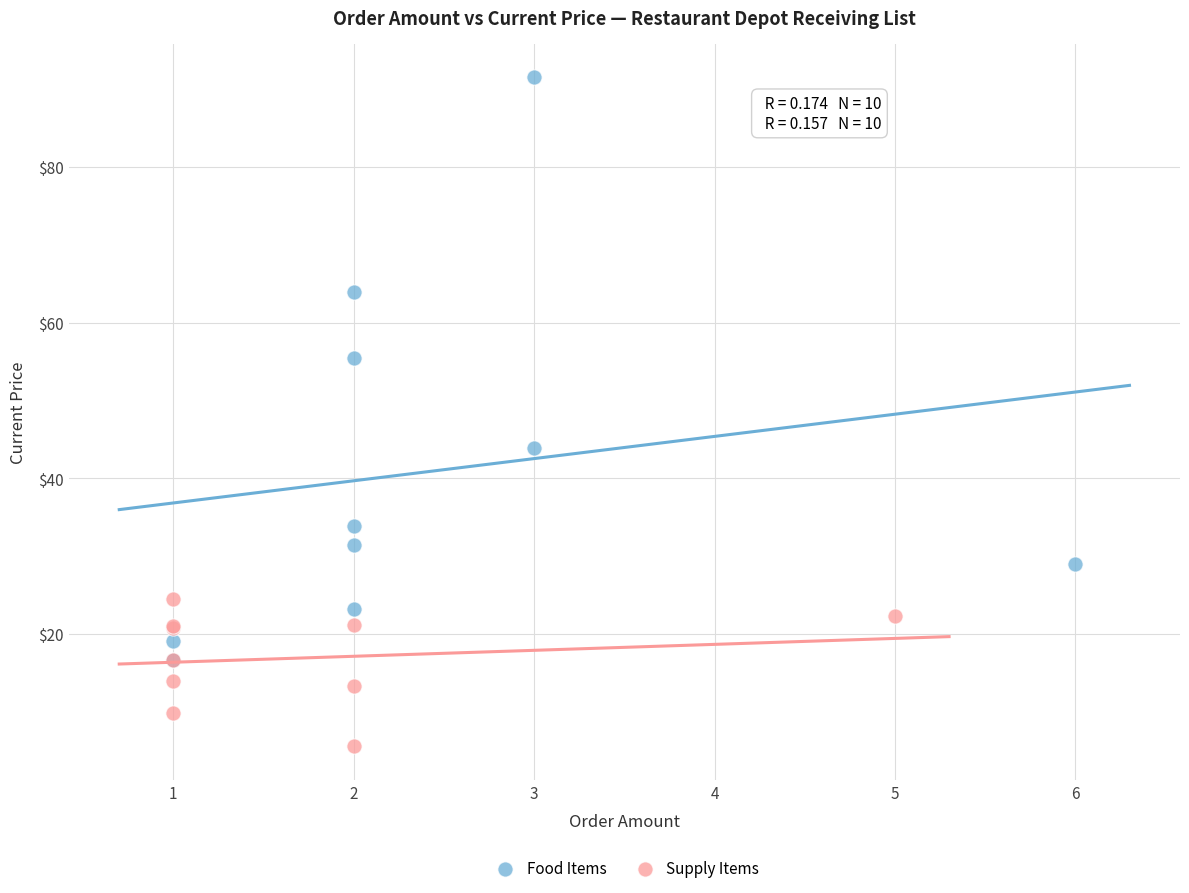

Which series reaches the maximum Y coordinate?

Food Items